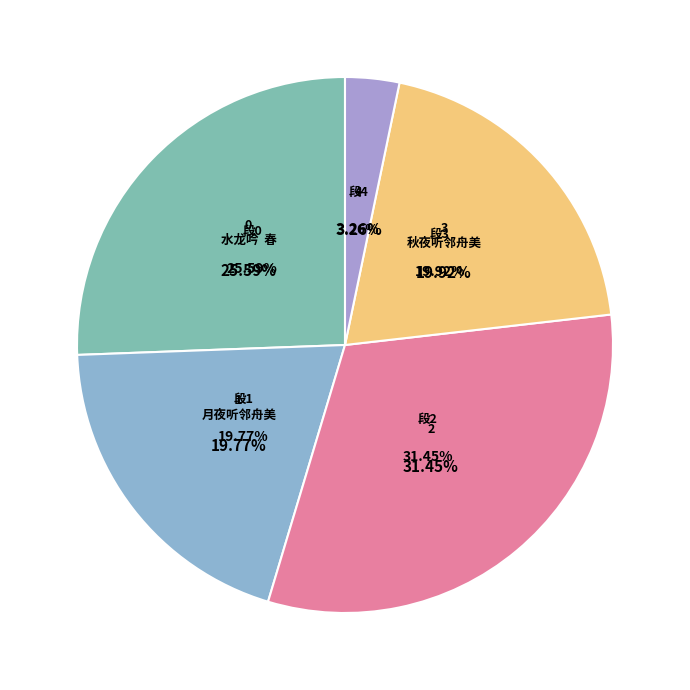

True or false: 月夜听邻舟美人琵琶同梁元珍李烟客赋 accounts for 31% of the total.

False